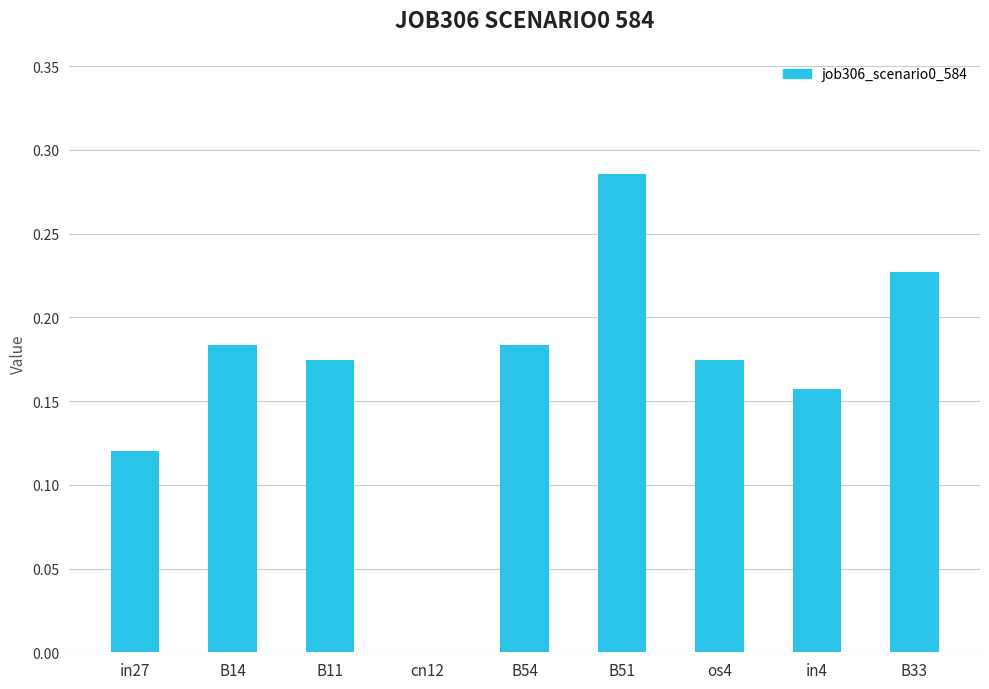

Are the bars grouped side by side (vs. stacked)?

No